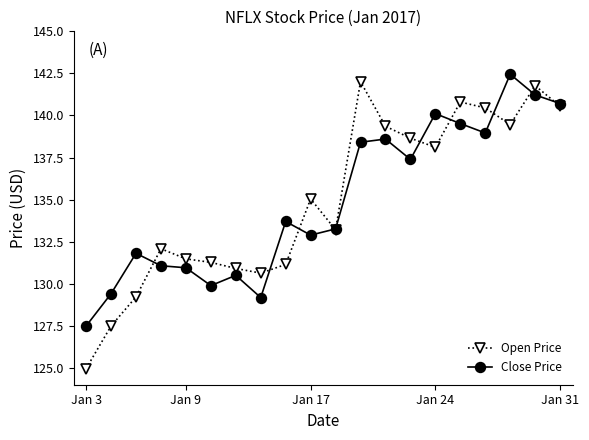

What is the maximum value for Open Price?

142.0